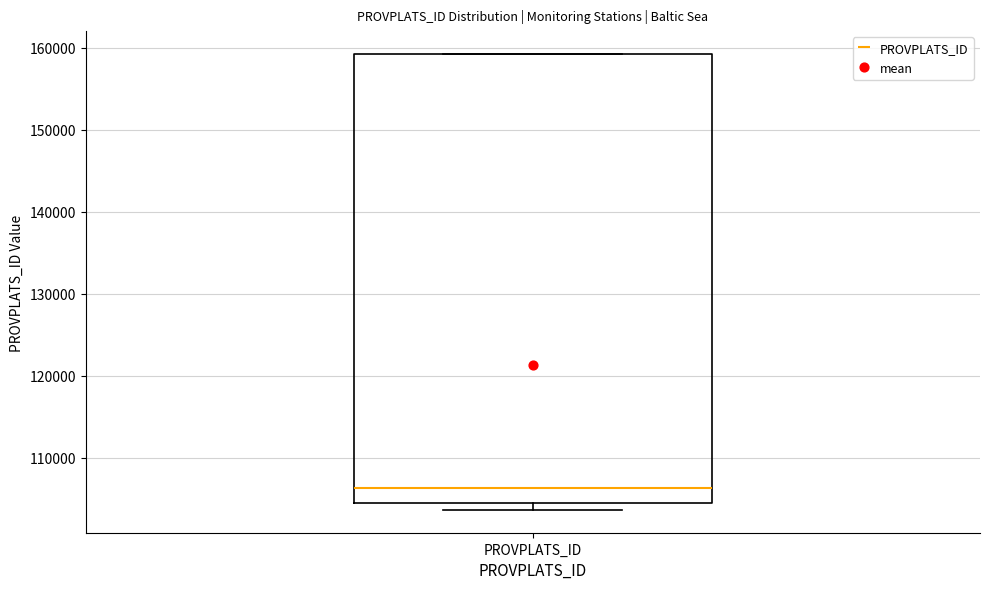

Read this box plot against the y-axis: the position of the median line, the range covered by the box, and the ends of both whiskers. The values are not printed on the chart, so give them approximately, as read against the axis.

median 106000, box 104000 to 159000, whiskers 104000 (just below the box's lower edge) to 159000